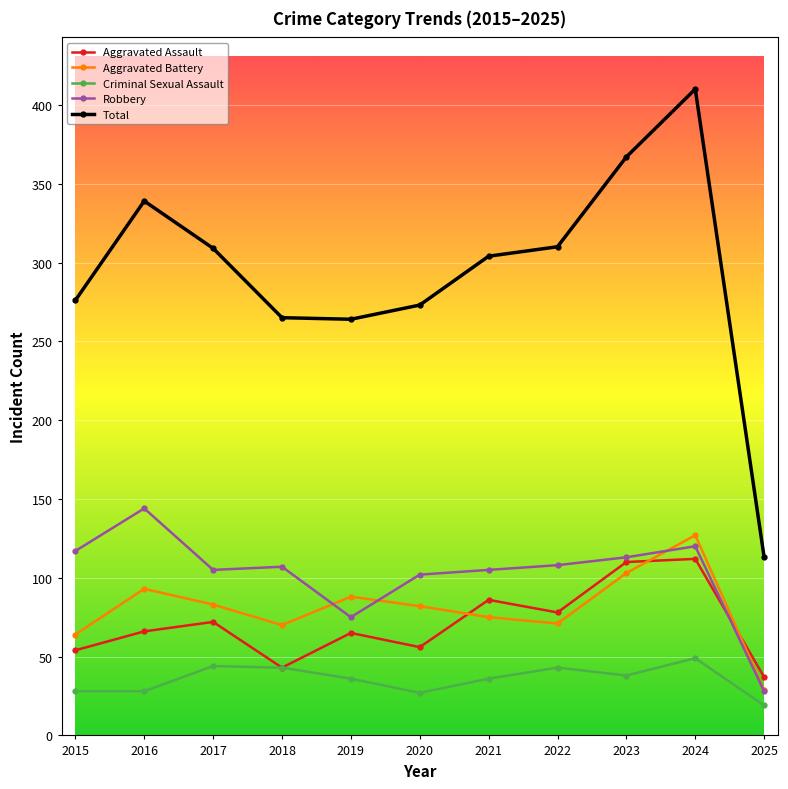

How many lines are shown in the chart?

5